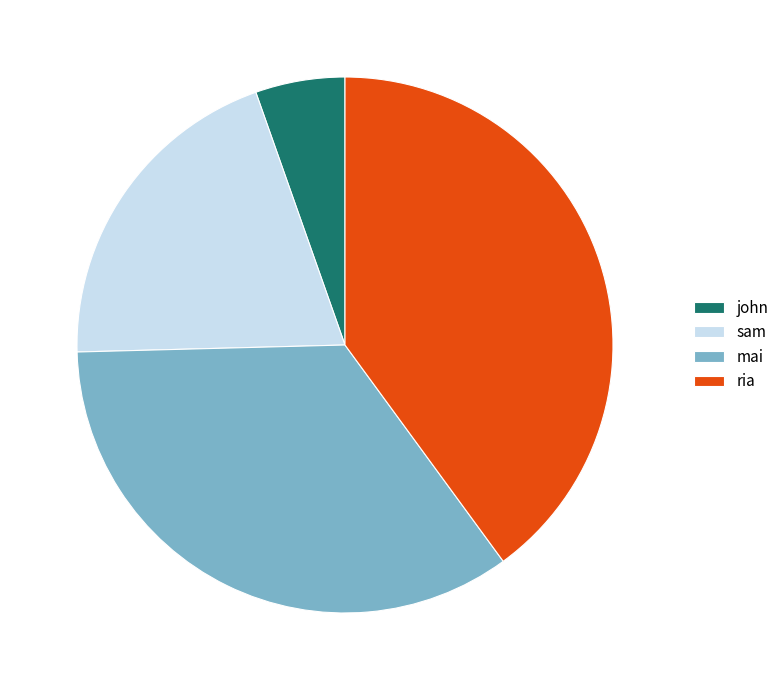

Is the sum of john and sam greater than half?

No